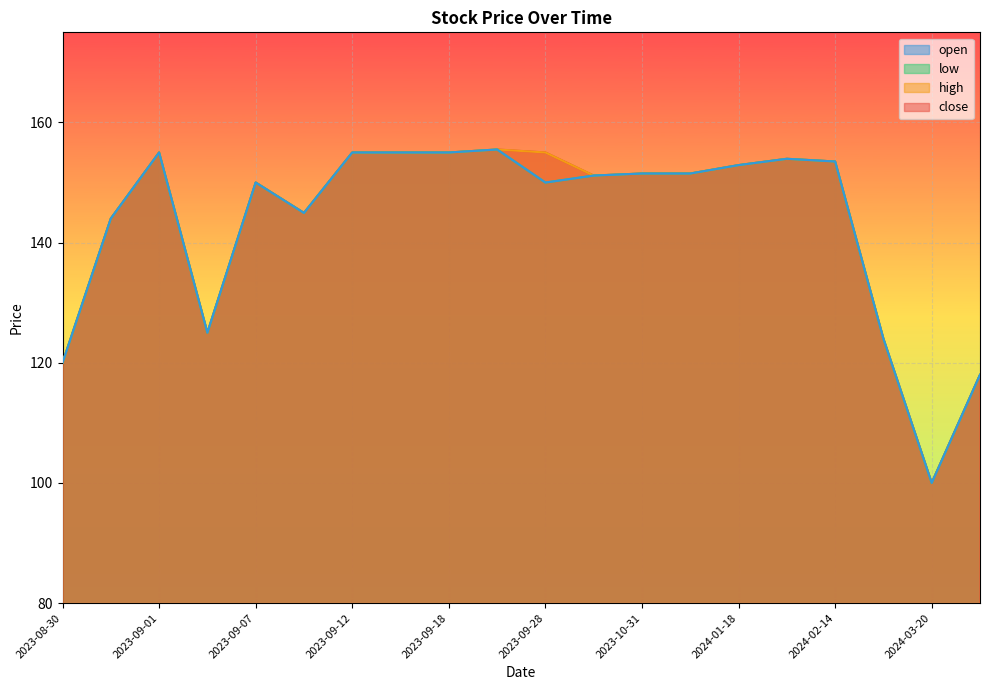

At which label does open first exceed 151?

2023-09-01